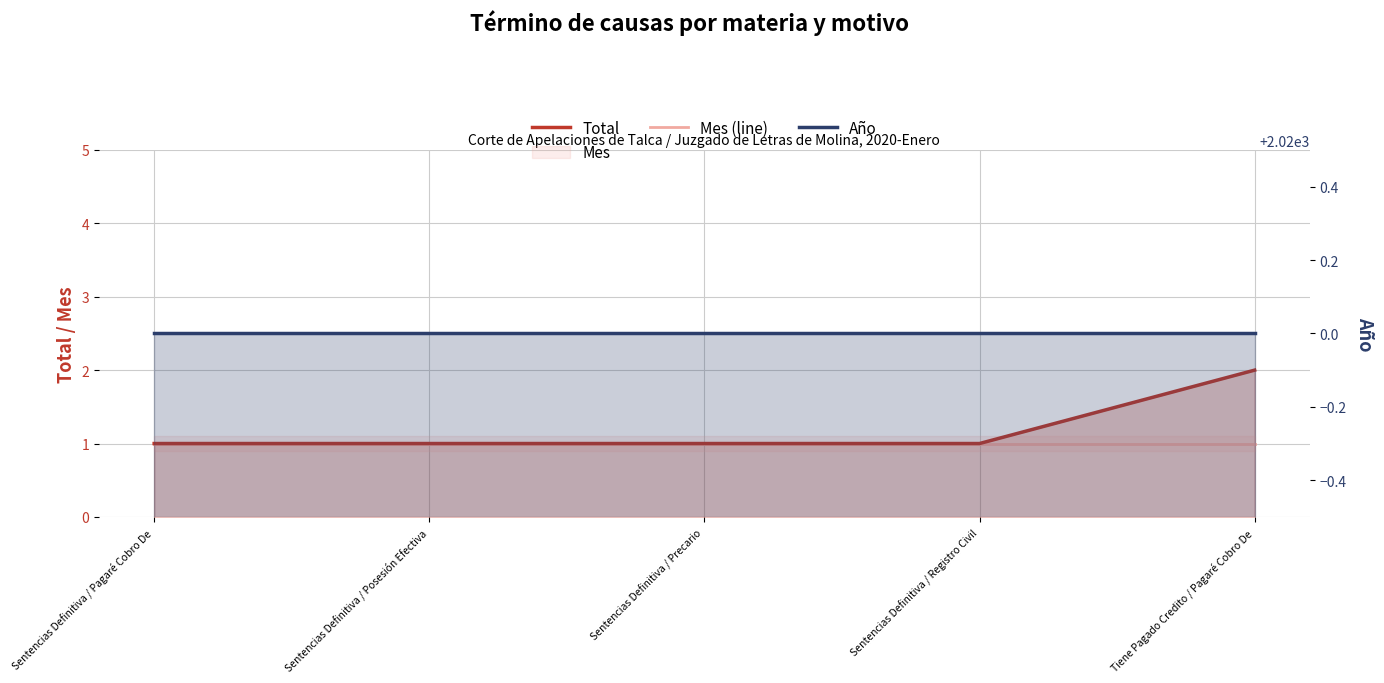

What is the label of the 3rd point from the left?

Sentencias Definitiva / Precario